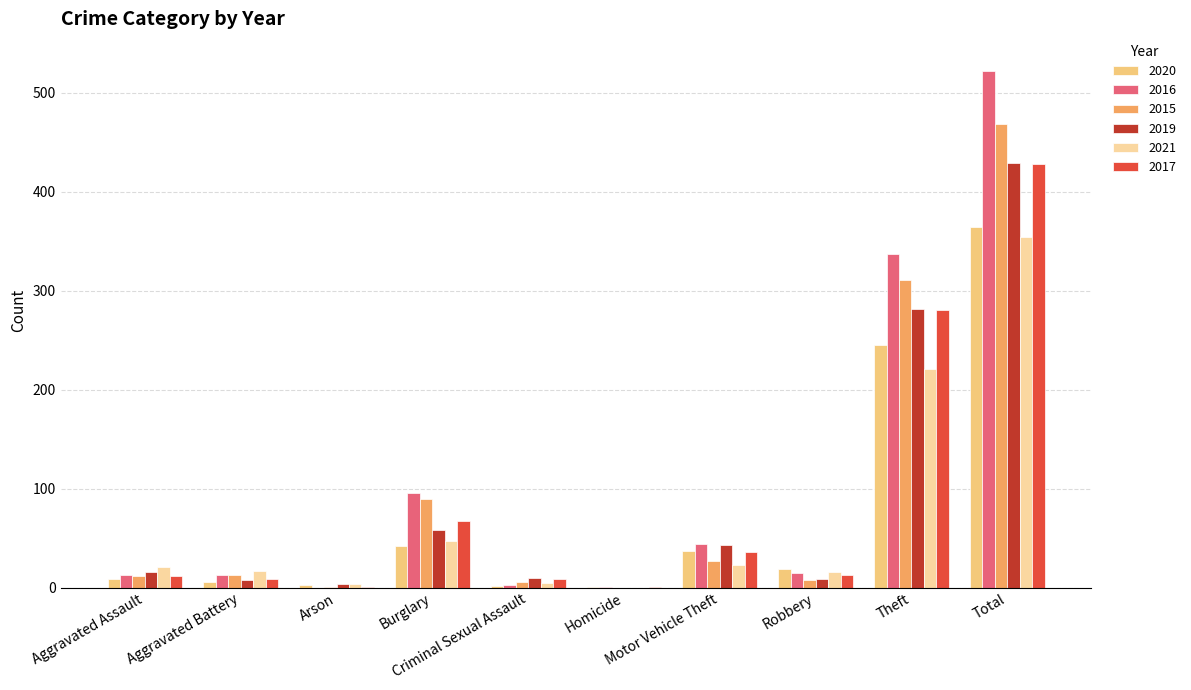

What is the sum of all 2019 values?

858